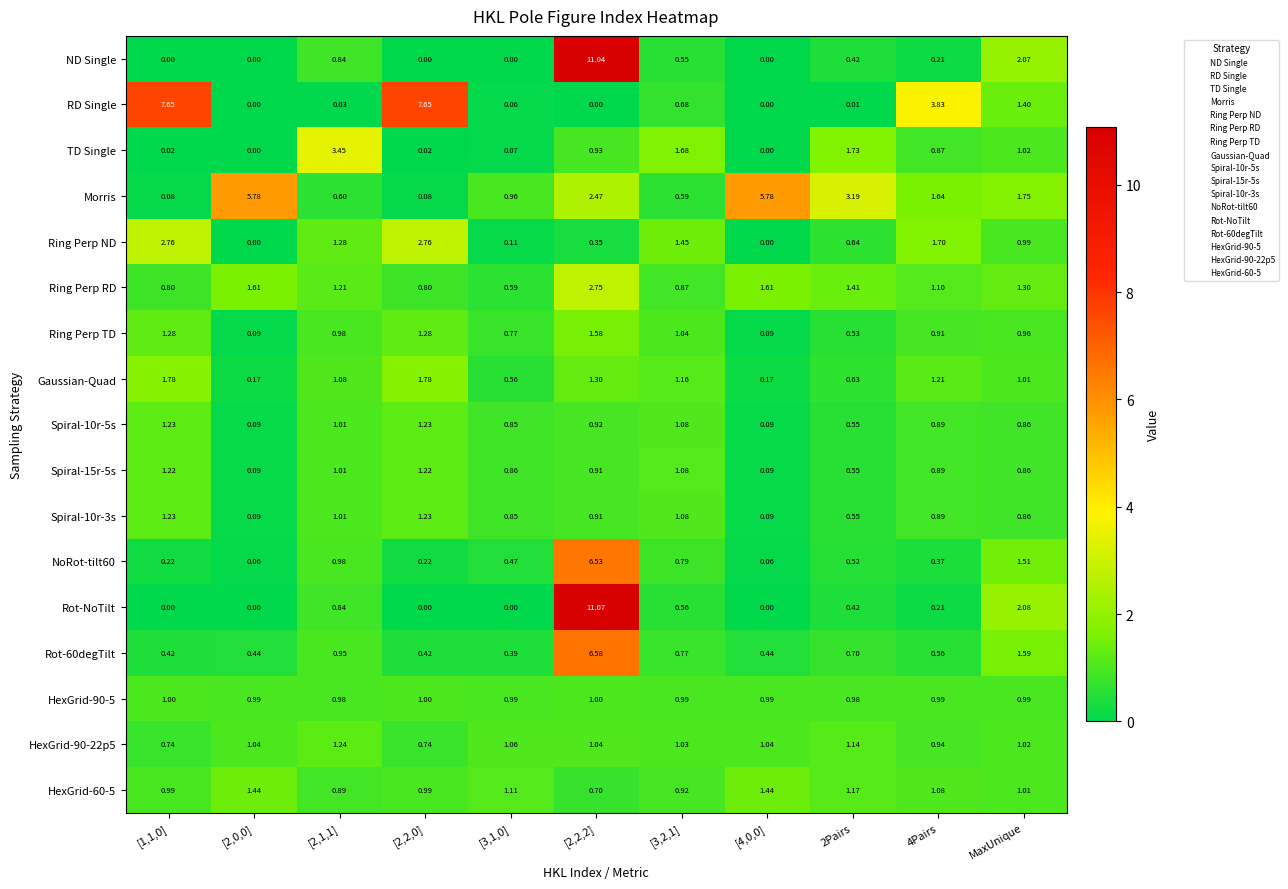

Where is Ring Perp ND nearest to the value 1?

MaxUnique